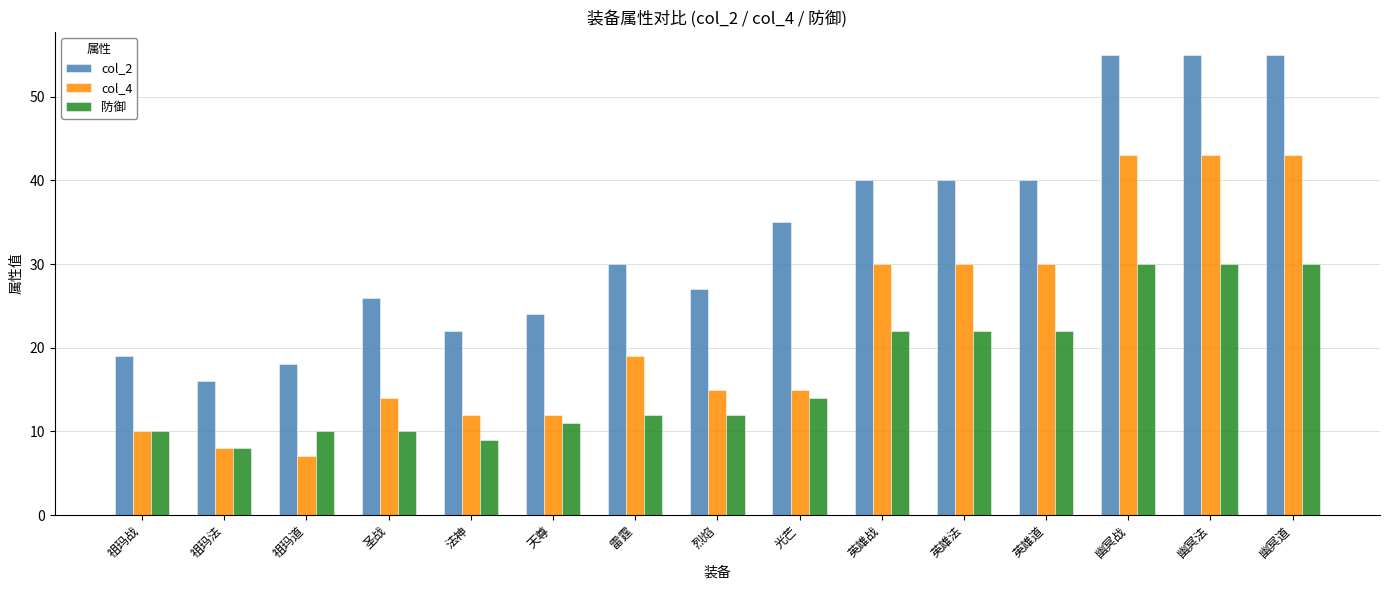

Which series has the widest spread of values?

col_2